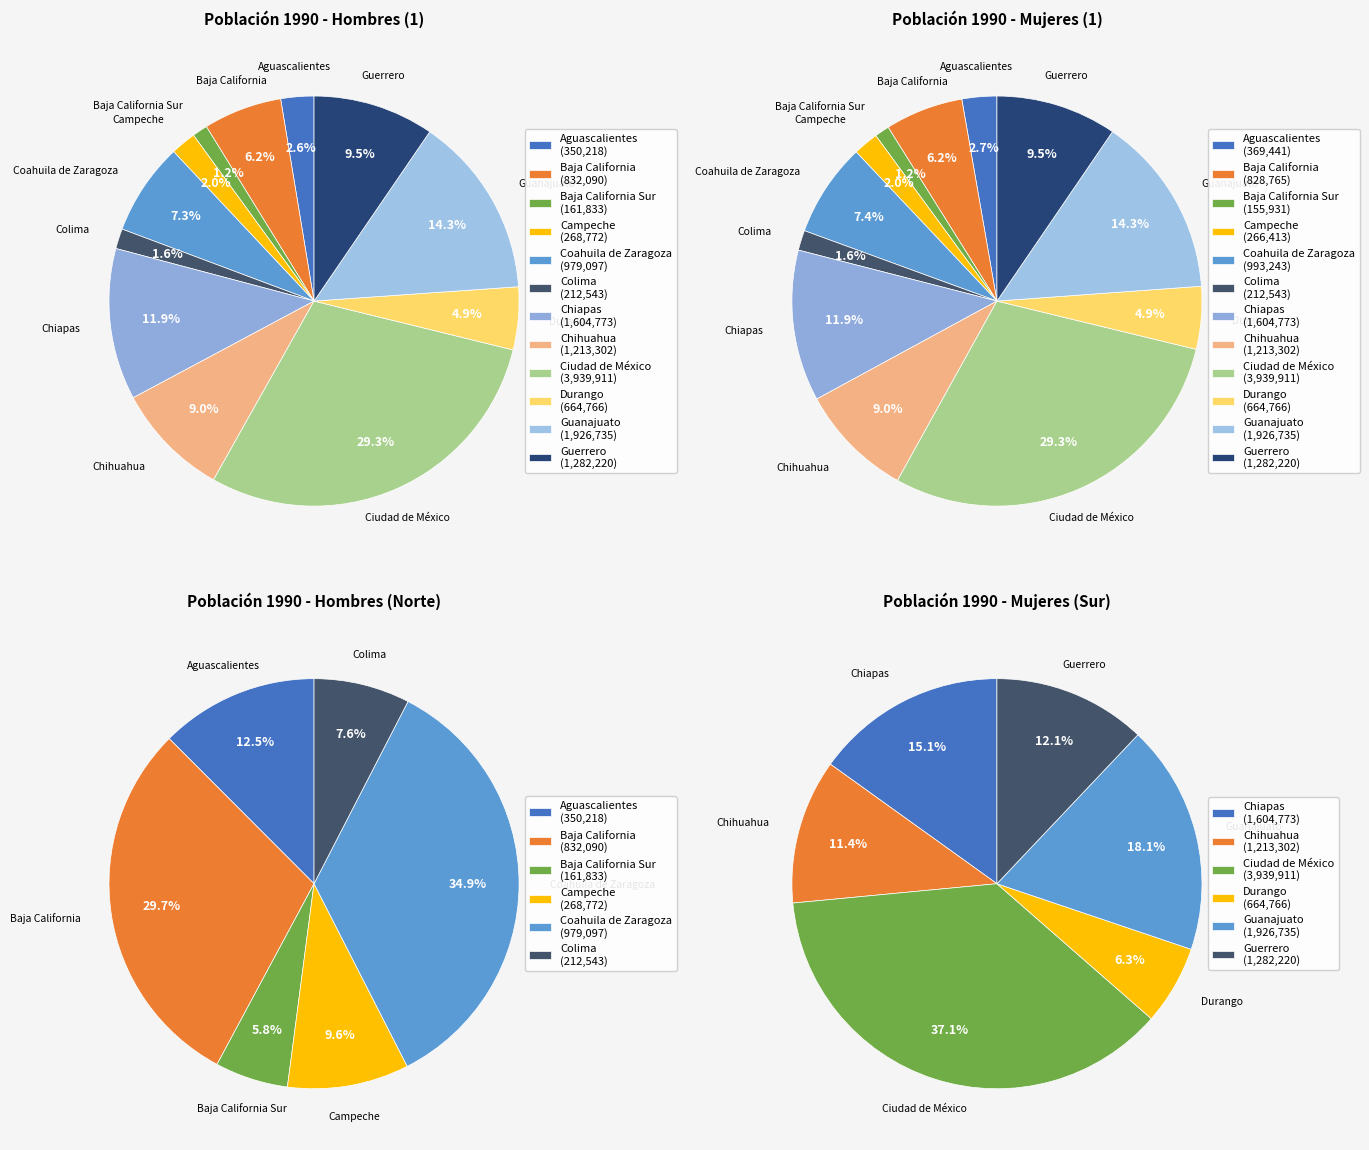

To the nearest percent, what is the difference between the Guanajuato and Coahuila de Zaragoza slice percentages?

7%